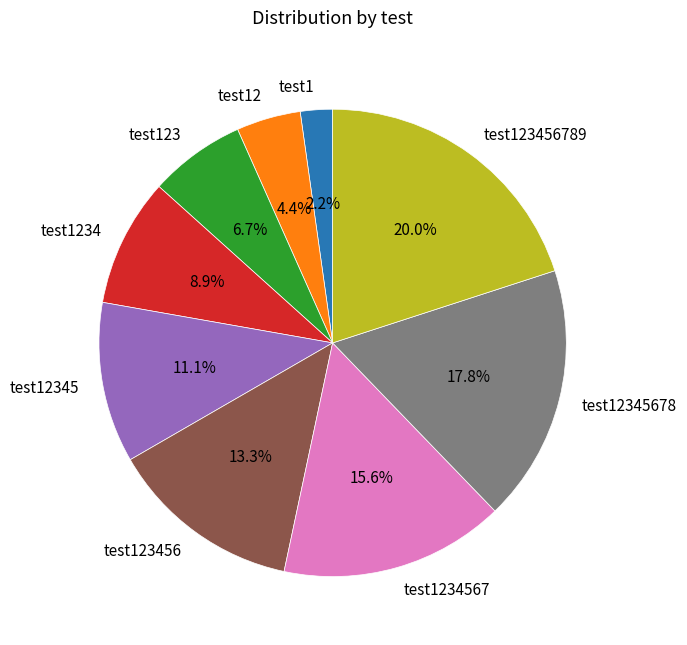

How many slices are in this pie chart?

9